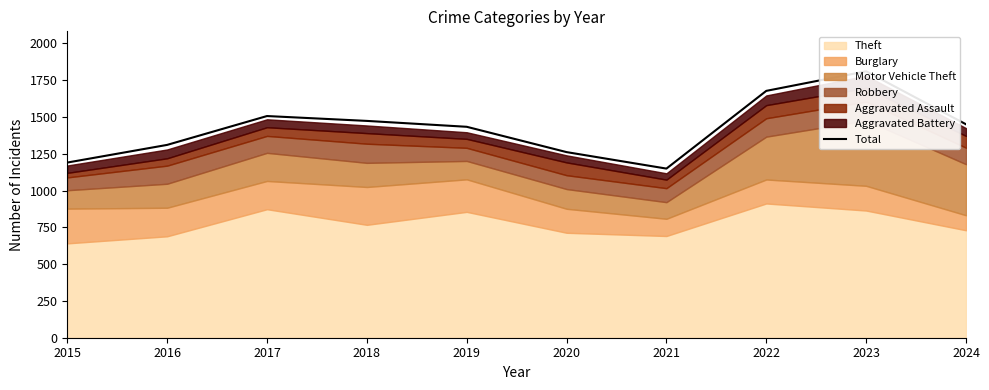

The value at 2023 is 3028. True or false?

False